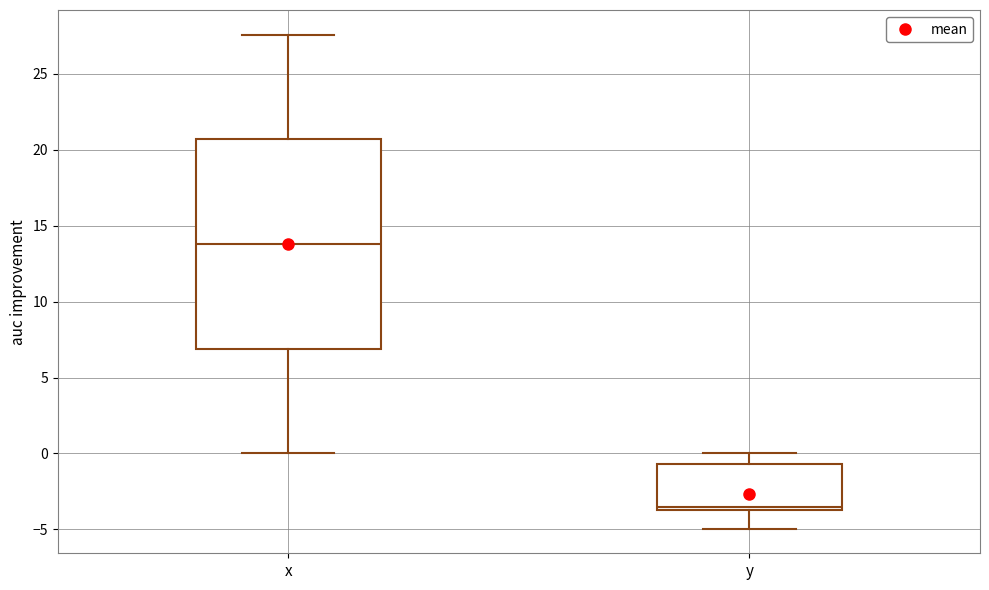

Reading left to right, transcribe this box plot: for each box, give where its median line is, the range the box spans, and where its two whiskers end, as read against the y-axis. The values are not printed on the chart, so give them approximately, as read against the axis.

x: median 14.0, box 7.0 to 20.5, whiskers 0.0 to 27.5
y: median -3.5 (just above the box's lower edge), box -3.5 to -0.5, whiskers -5.0 to 0.0